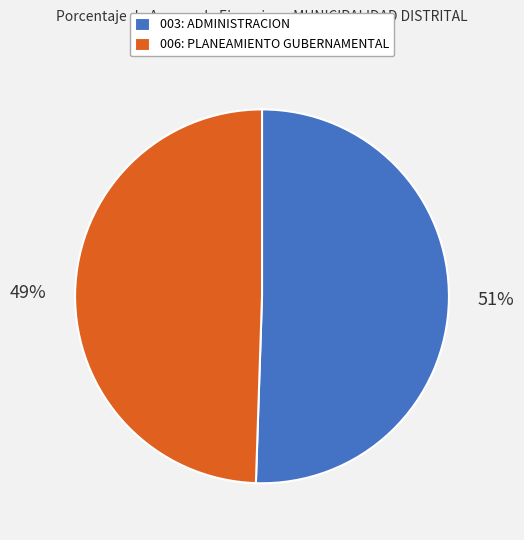

Rank the categories by value from lowest to highest.

006: PLANEAMIENTO GUBERNAMENTAL, 003: ADMINISTRACION